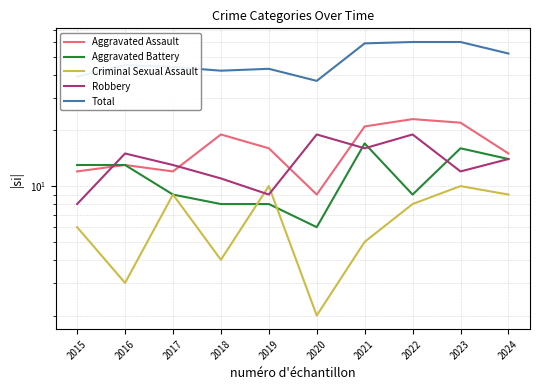

Where is the first local maximum for Robbery?

2016